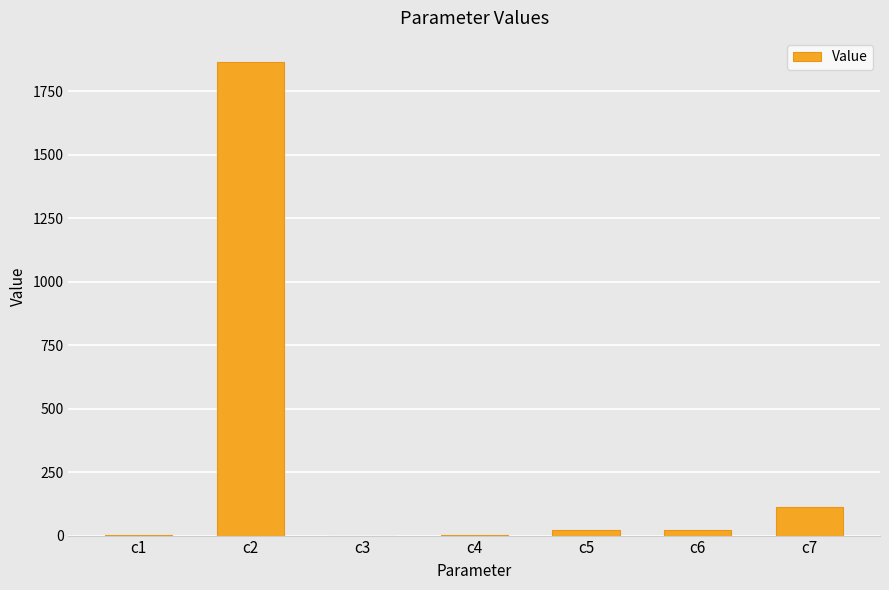

Is it true that the value at c2 is 1867.2?

True